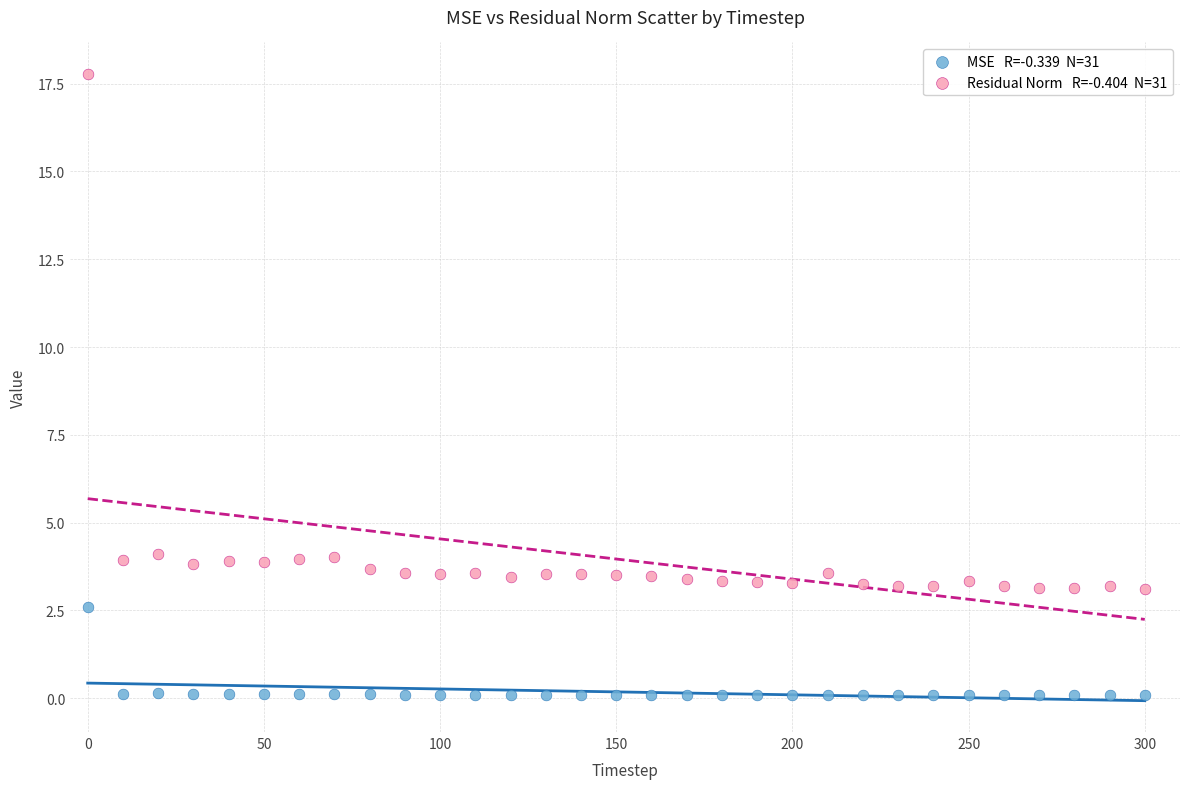

Across all data points, what is the range of X values (max minus min)?

300.0